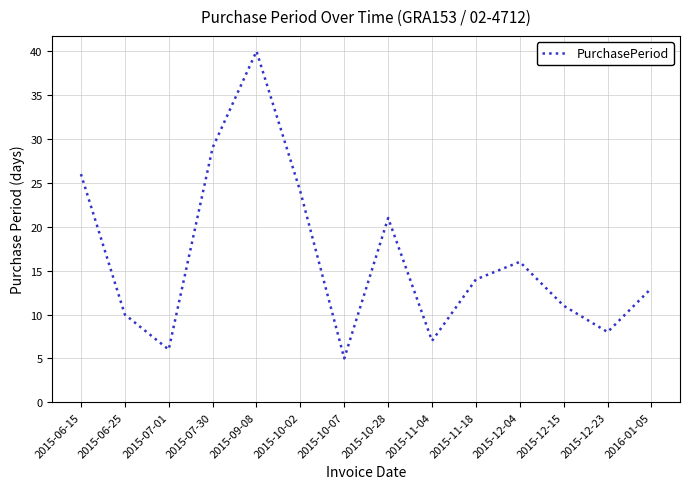

Reading left to right, transcribe all the data shown in this chart.

2015-06-15=26	2015-06-25=10	2015-07-01=6	2015-07-30=29	2015-09-08=40	2015-10-02=24	2015-10-07=5	2015-10-28=21	2015-11-04=7	2015-11-18=14	2015-12-04=16	2015-12-15=11	2015-12-23=8	2016-01-05=13